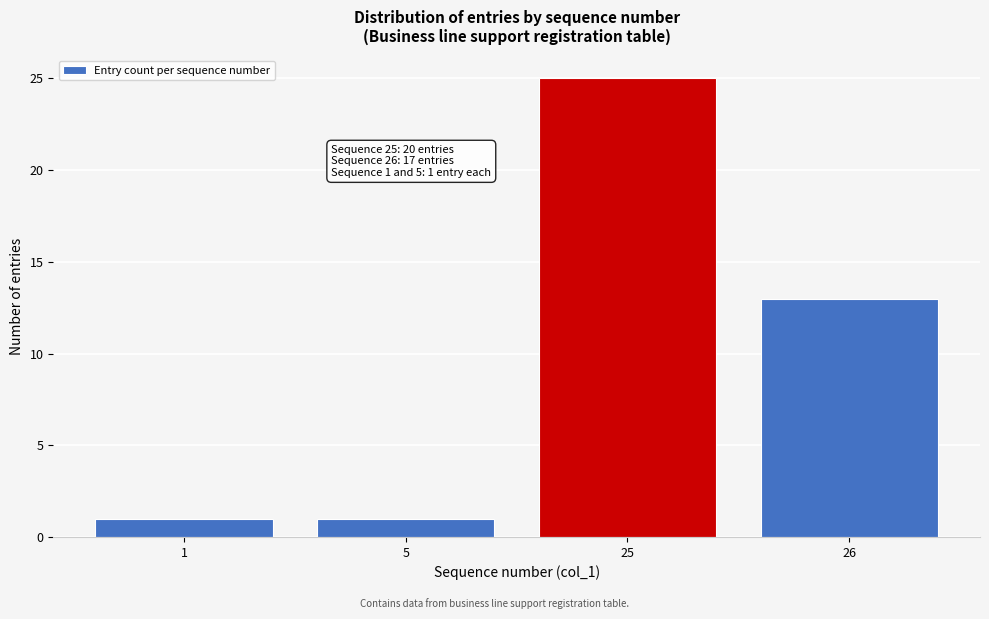

Reading right to left, transcribe all the data shown in this chart.

26=13	25=25	5=1	1=1